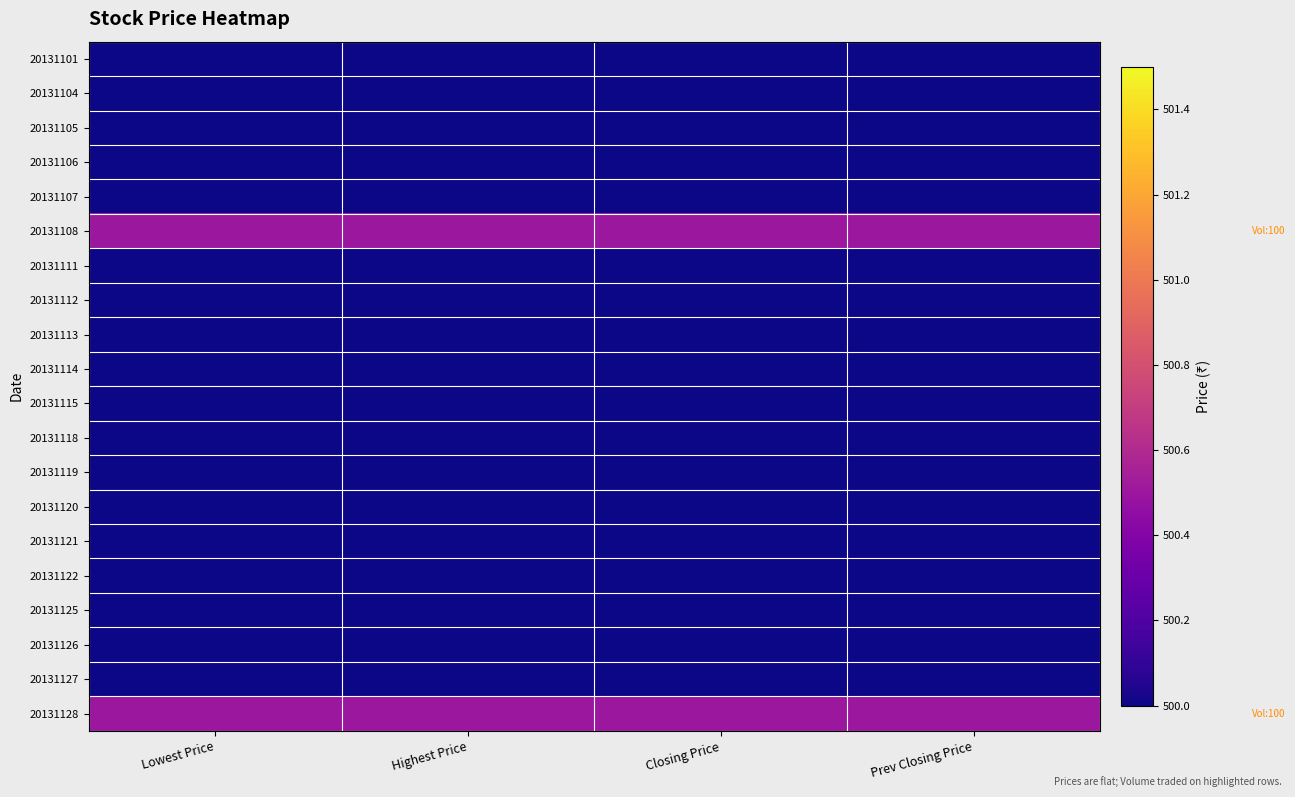

Reading left to right, list all the values displayed in this chart.

20131101: Lowest Price=500.0	Highest Price=500.0	Closing Price=500.0	Prev Closing Price=500.0
20131104: Lowest Price=500.0	Highest Price=500.0	Closing Price=500.0	Prev Closing Price=500.0
20131105: Lowest Price=500.0	Highest Price=500.0	Closing Price=500.0	Prev Closing Price=500.0
20131106: Lowest Price=500.0	Highest Price=500.0	Closing Price=500.0	Prev Closing Price=500.0
20131107: Lowest Price=500.0	Highest Price=500.0	Closing Price=500.0	Prev Closing Price=500.0
20131108: Lowest Price=500.5	Highest Price=500.5	Closing Price=500.5	Prev Closing Price=500.5
20131111: Lowest Price=500.0	Highest Price=500.0	Closing Price=500.0	Prev Closing Price=500.0
20131112: Lowest Price=500.0	Highest Price=500.0	Closing Price=500.0	Prev Closing Price=500.0
20131113: Lowest Price=500.0	Highest Price=500.0	Closing Price=500.0	Prev Closing Price=500.0
20131114: Lowest Price=500.0	Highest Price=500.0	Closing Price=500.0	Prev Closing Price=500.0
20131115: Lowest Price=500.0	Highest Price=500.0	Closing Price=500.0	Prev Closing Price=500.0
20131118: Lowest Price=500.0	Highest Price=500.0	Closing Price=500.0	Prev Closing Price=500.0
20131119: Lowest Price=500.0	Highest Price=500.0	Closing Price=500.0	Prev Closing Price=500.0
20131120: Lowest Price=500.0	Highest Price=500.0	Closing Price=500.0	Prev Closing Price=500.0
20131121: Lowest Price=500.0	Highest Price=500.0	Closing Price=500.0	Prev Closing Price=500.0
20131122: Lowest Price=500.0	Highest Price=500.0	Closing Price=500.0	Prev Closing Price=500.0
20131125: Lowest Price=500.0	Highest Price=500.0	Closing Price=500.0	Prev Closing Price=500.0
20131126: Lowest Price=500.0	Highest Price=500.0	Closing Price=500.0	Prev Closing Price=500.0
20131127: Lowest Price=500.0	Highest Price=500.0	Closing Price=500.0	Prev Closing Price=500.0
20131128: Lowest Price=500.5	Highest Price=500.5	Closing Price=500.5	Prev Closing Price=500.5